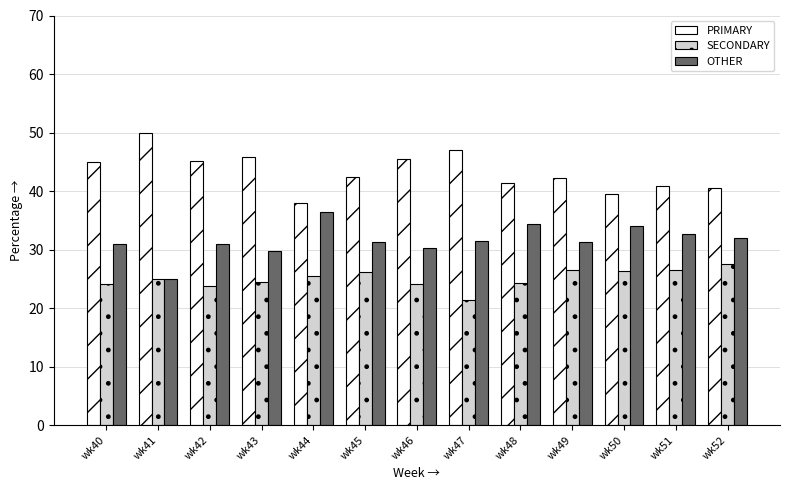

What is the difference between the SECONDARY values at wk47 and wk43?

3.1